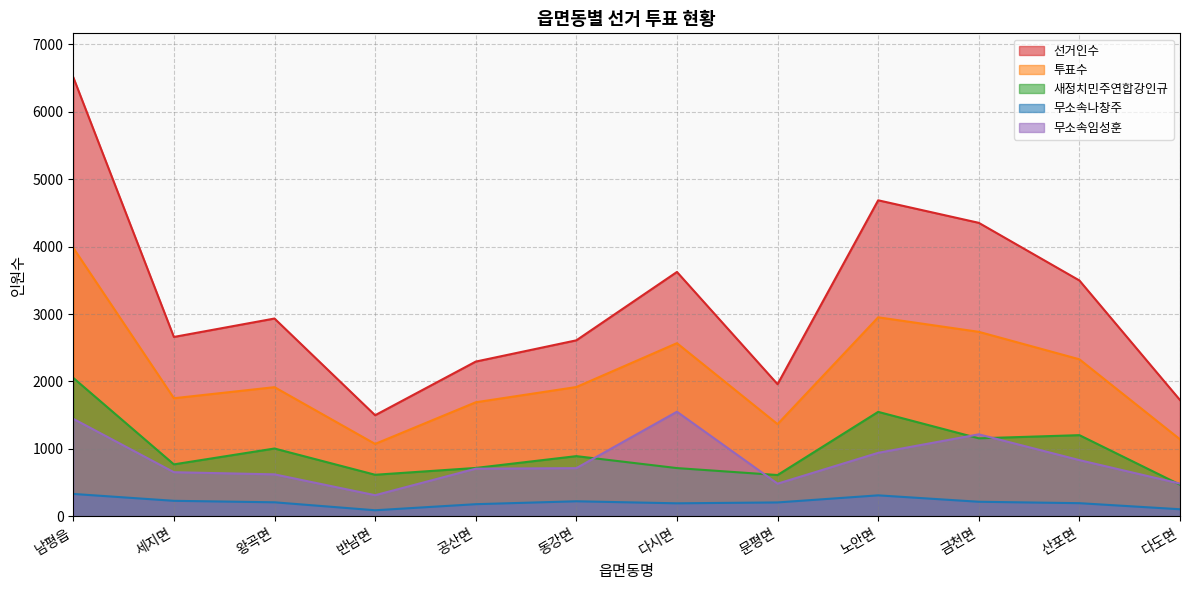

Which series has the largest range (max minus min)?

선거인수